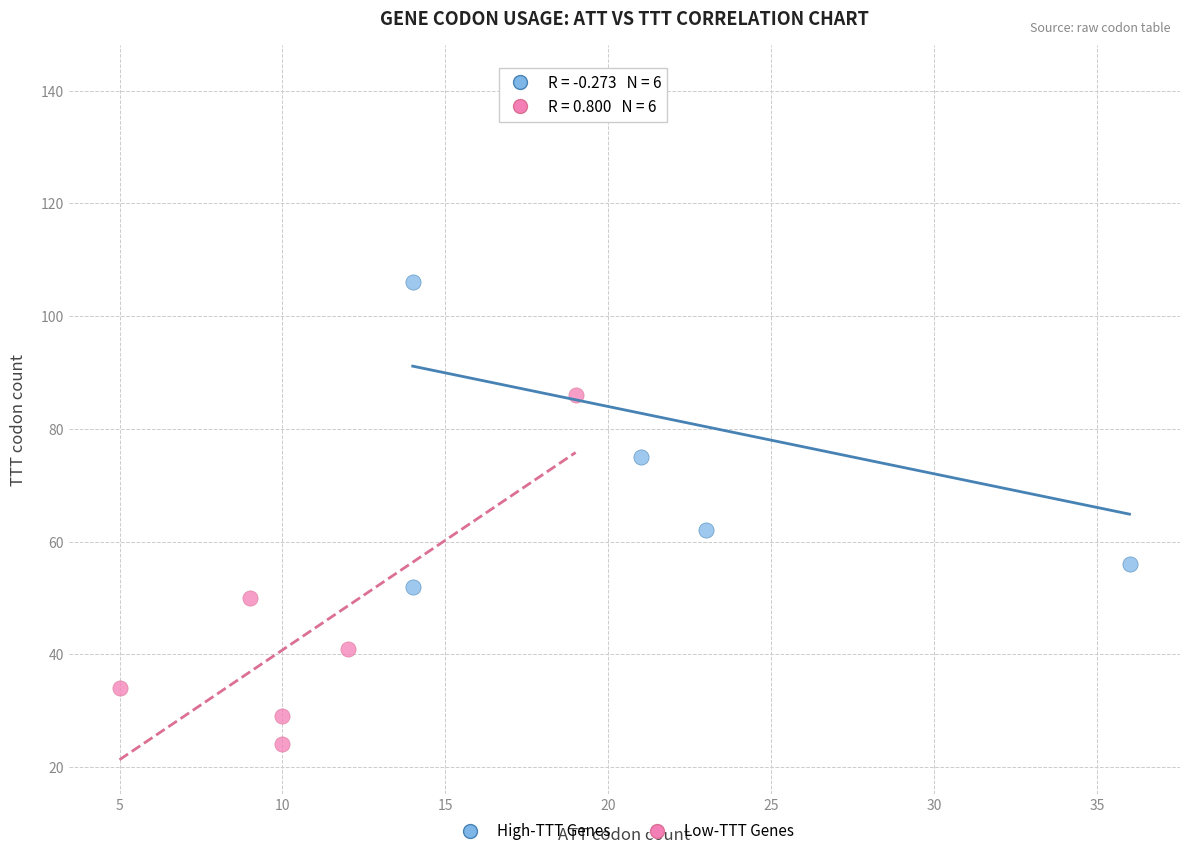

Which series contains the highest Y value?

High-TTT Genes